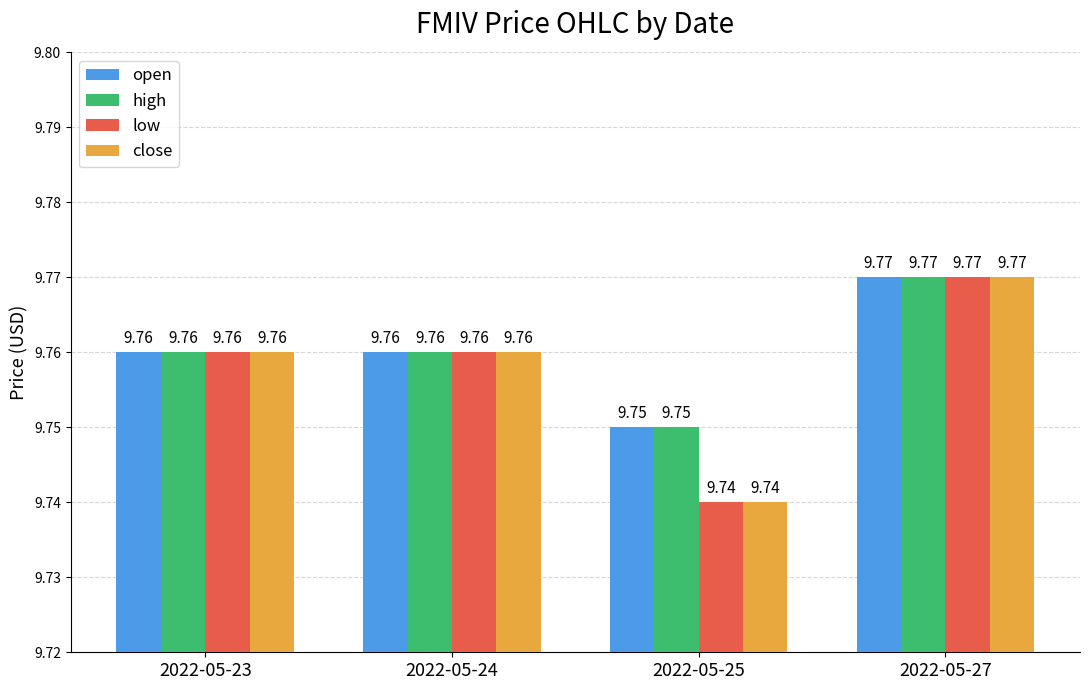

The value of high at 2022-05-27 is 9.8. True or false?

True